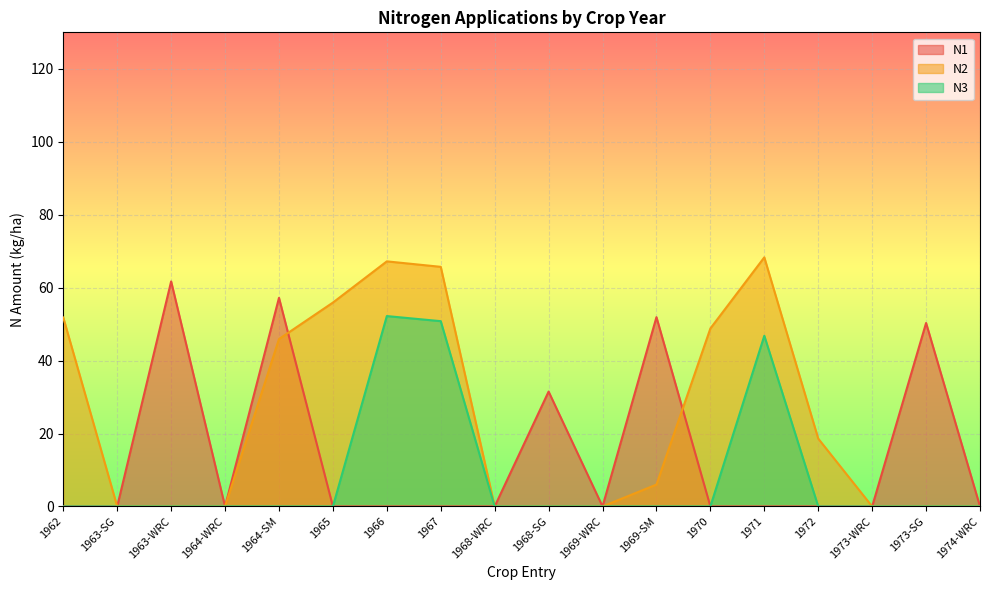

True or false: N3 and N1 cross at least once.

False